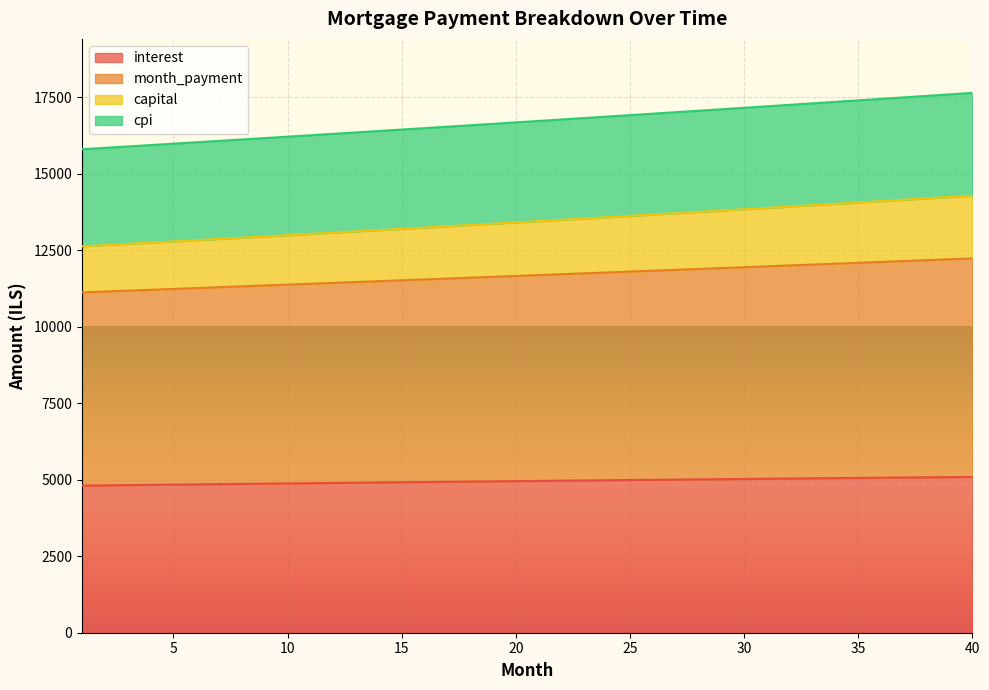

What is the sum of all interest values?

198132.3